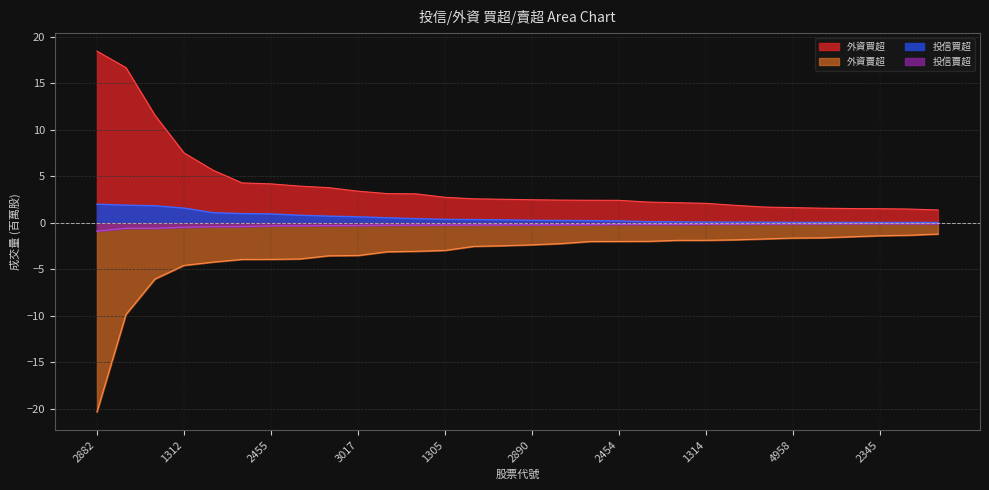

Is it true that 投信賣超 equals -0.1 at 6449?

False